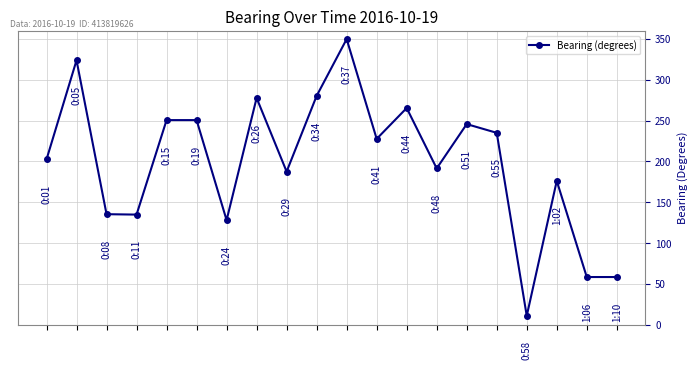

What is the greatest value displayed?

350.0